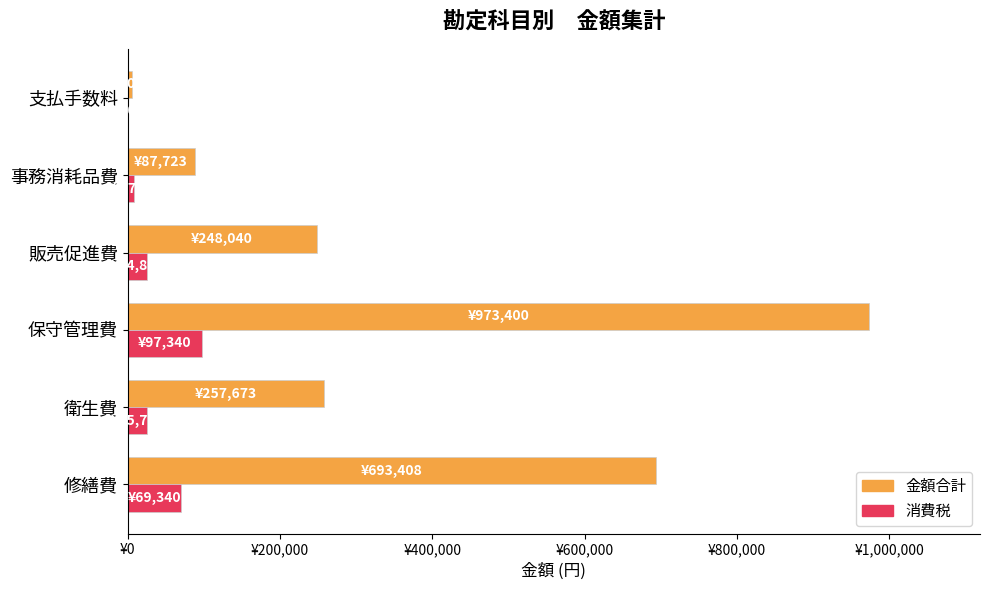

What is the greatest value displayed?

973400